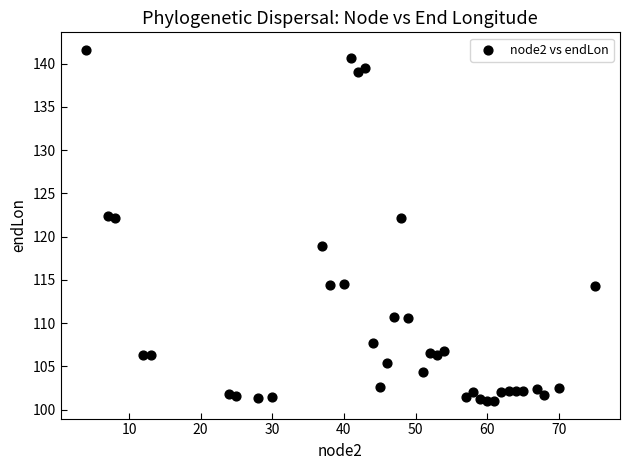

What is the range of Y values (max minus min)?

40.6